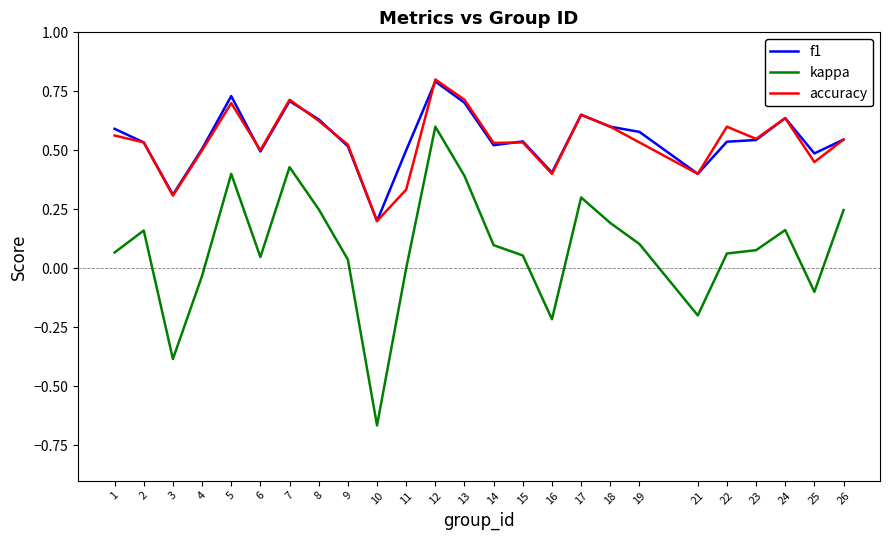

Which label corresponds to the smallest value in the chart?

10